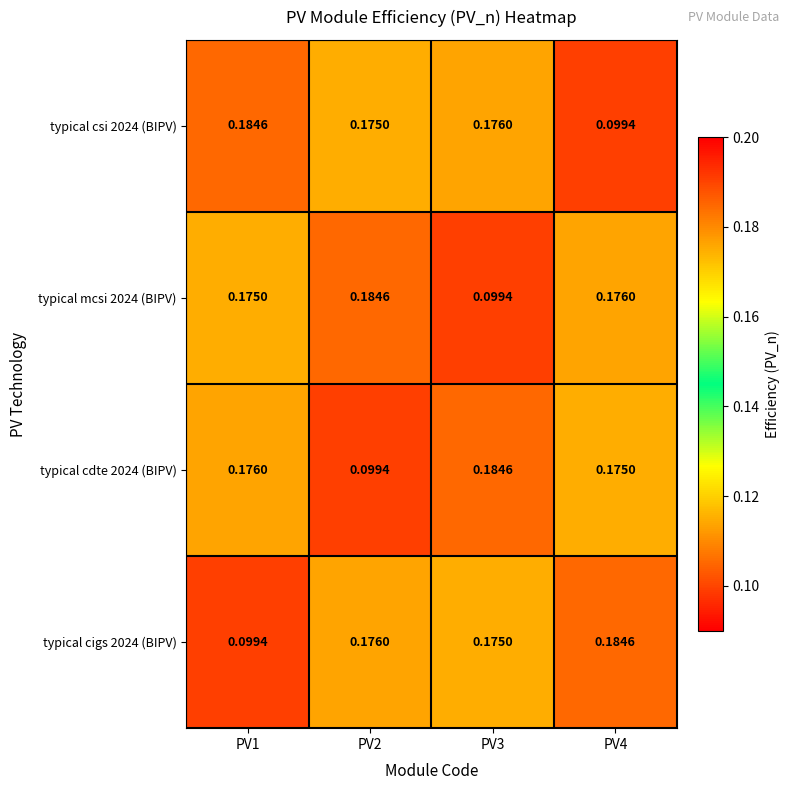

Is the value of typical mcsi 2024 (BIPV) at PV3 greater than the value of typical csi 2024 (BIPV) at PV1?

No